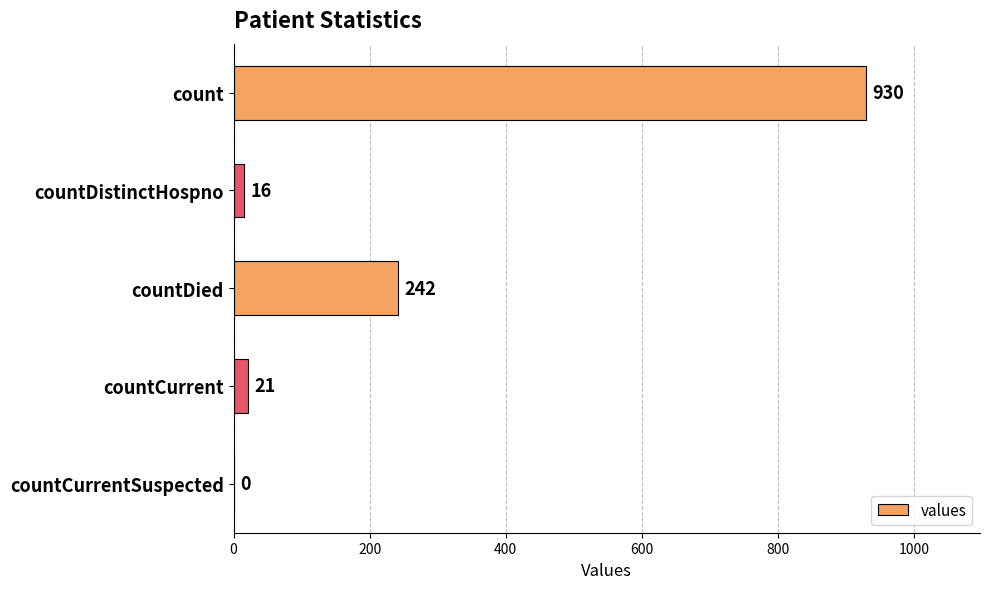

Reading bottom to top, list all the values displayed in this chart.

countCurrentSuspected=0	countCurrent=21	countDied=242	countDistinctHospno=16	count=930